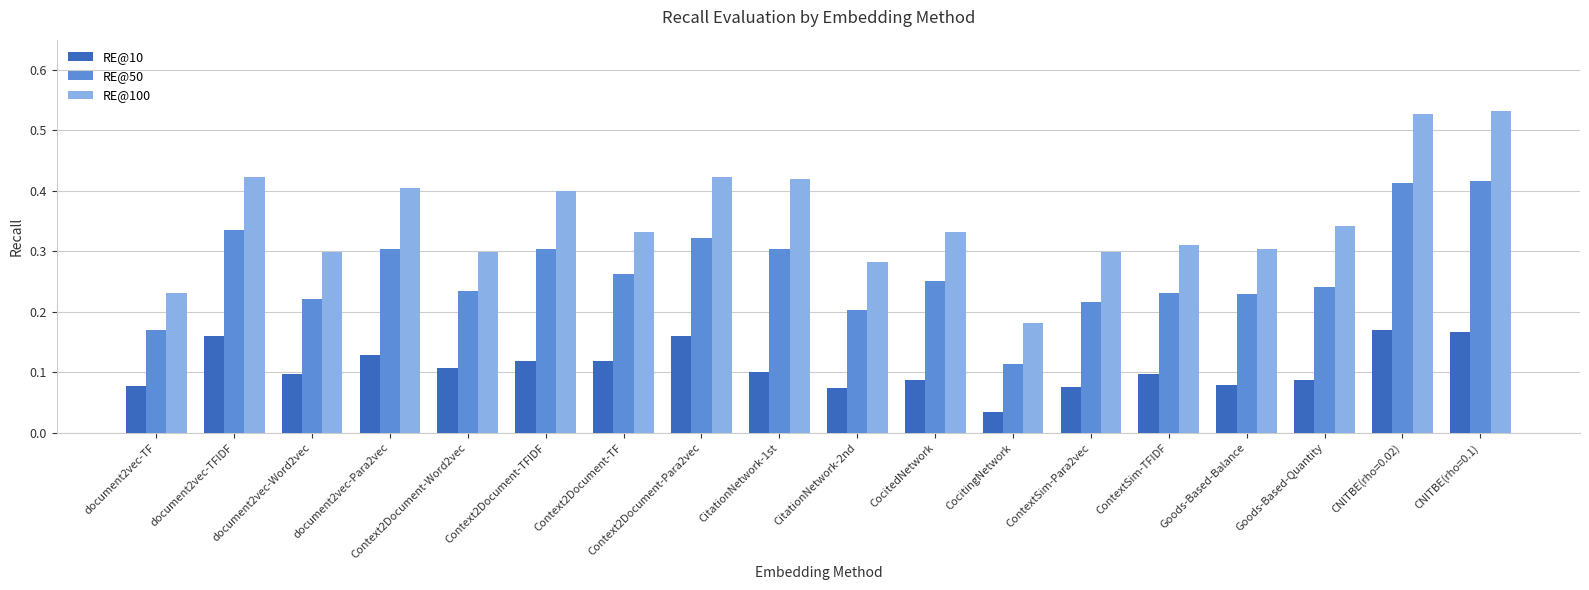

Between CitationNetwork-2nd and ContextSim-TFIDF, which series saw the biggest shift?

RE@50